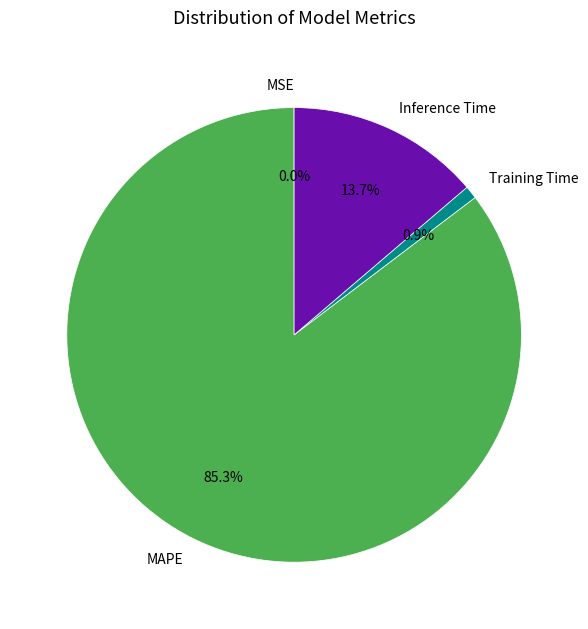

Do Inference Time and MAPE together represent more than half of the pie?

Yes